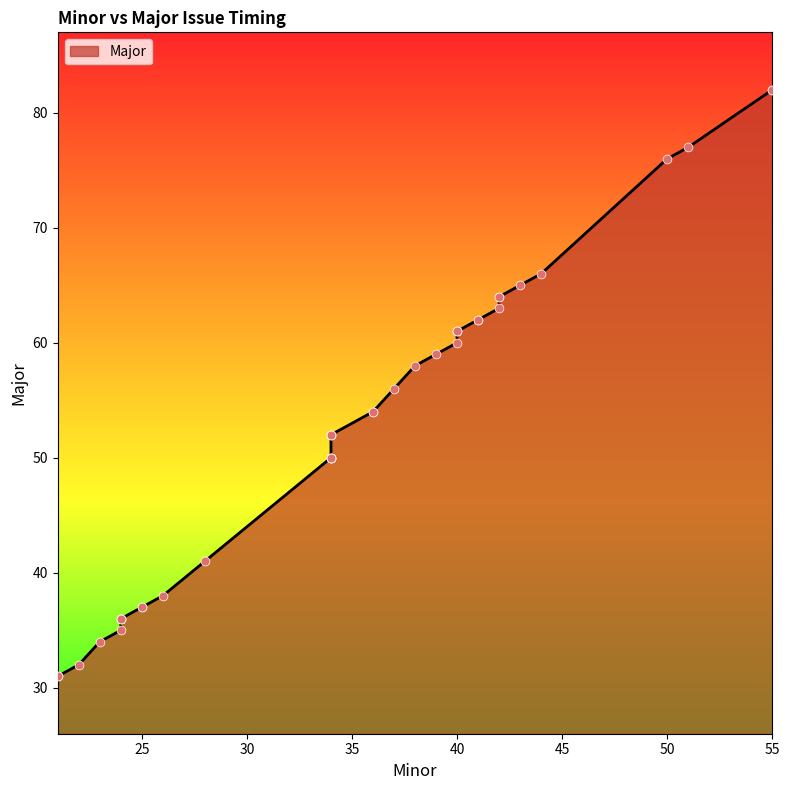

What is the change in value from 21 to 50?

+45